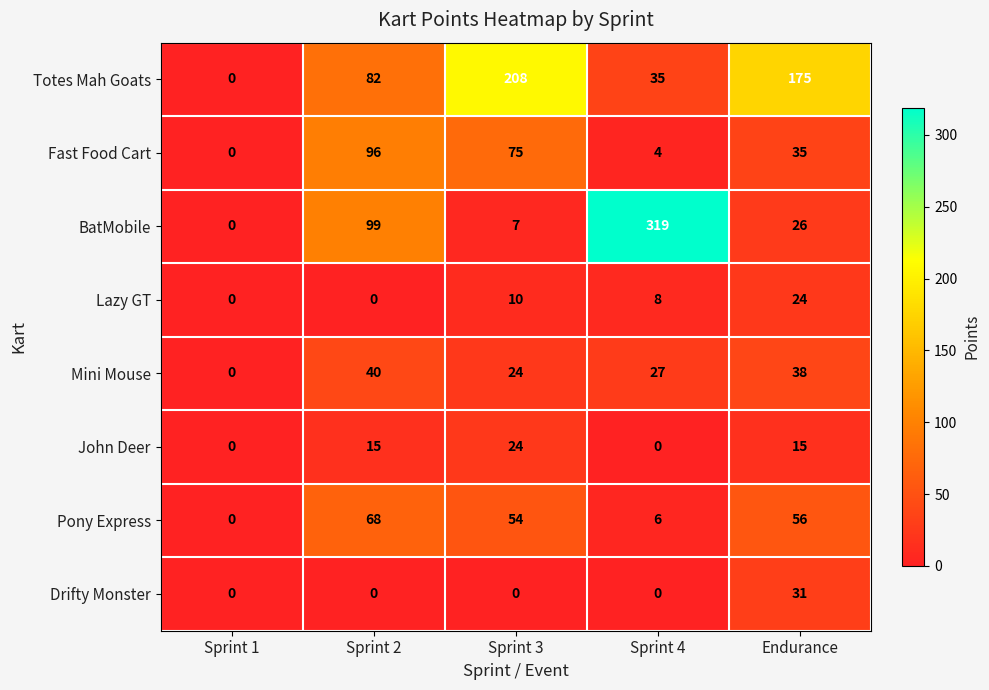

Which category has the lowest value in the Mini Mouse series?

Sprint 1